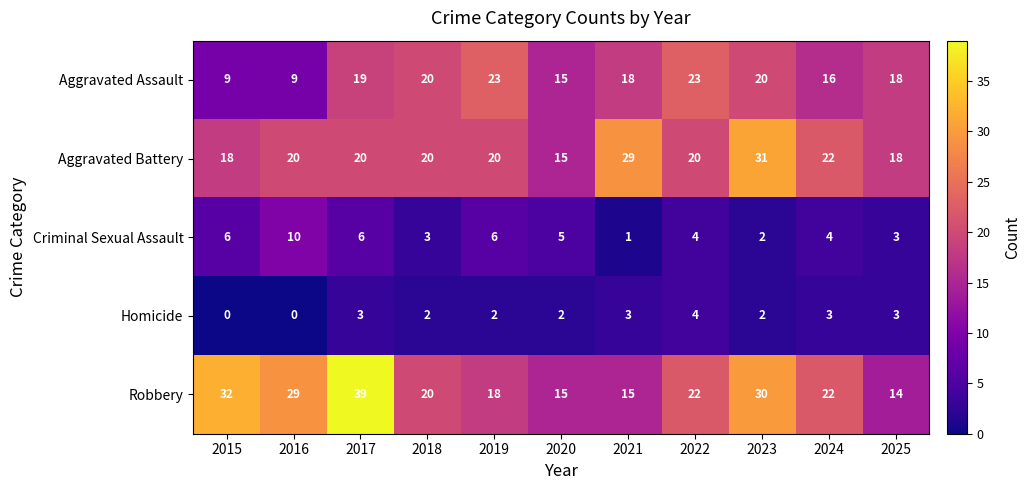

What is the approximate value of Aggravated Battery at 2025, to the nearest 5?

20